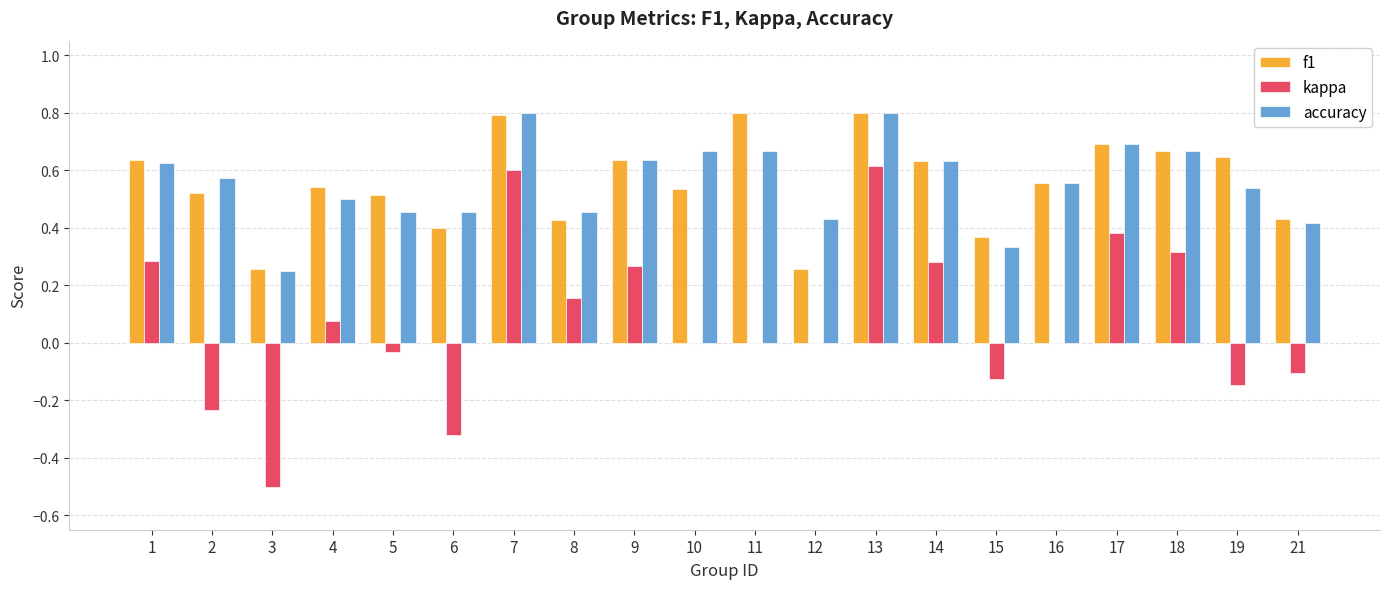

The value of kappa at 11 is 0.6. True or false?

False